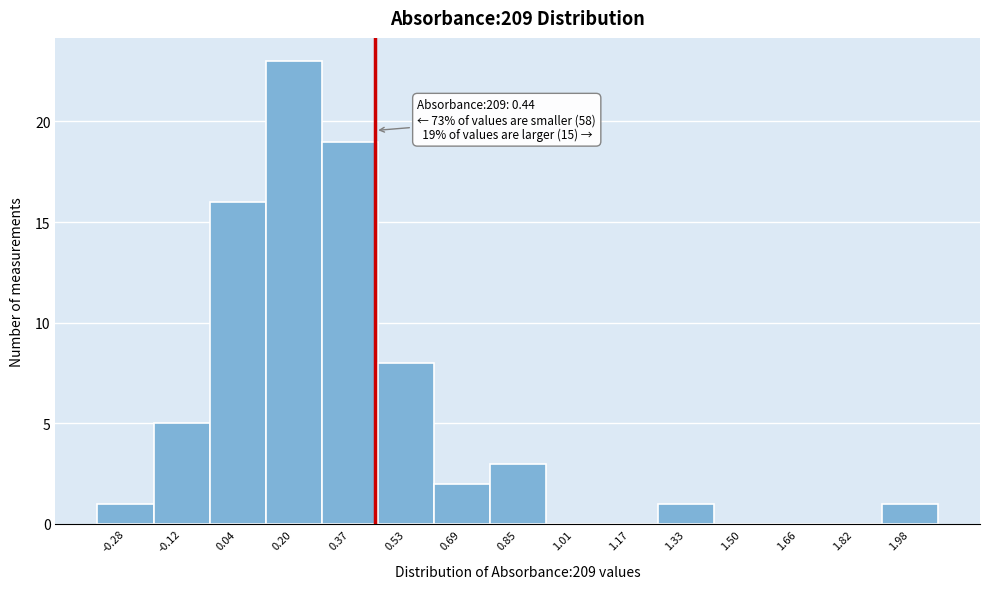

Over which range of the x-axis is the bar tallest?

0.12 to 0.28